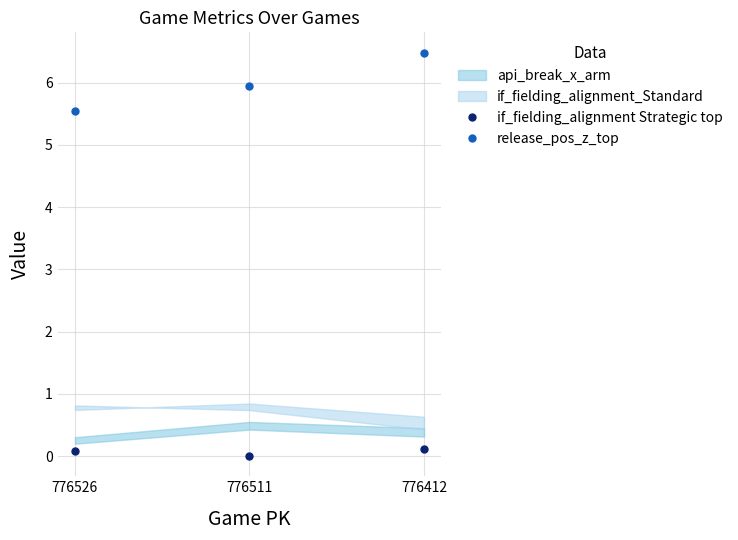

Which label corresponds to the largest value in the chart?

776412